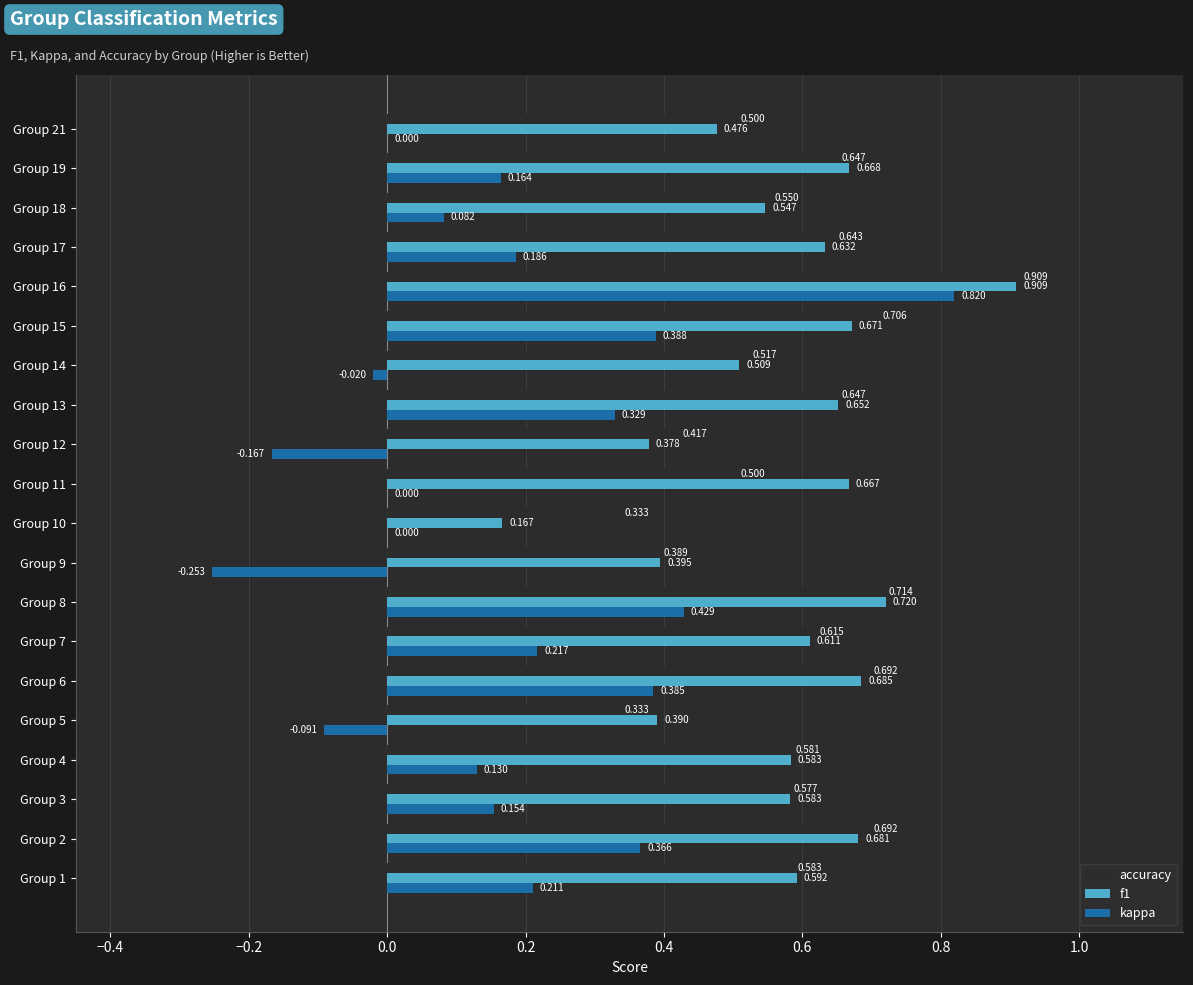

Count the number of categories in the chart.

20